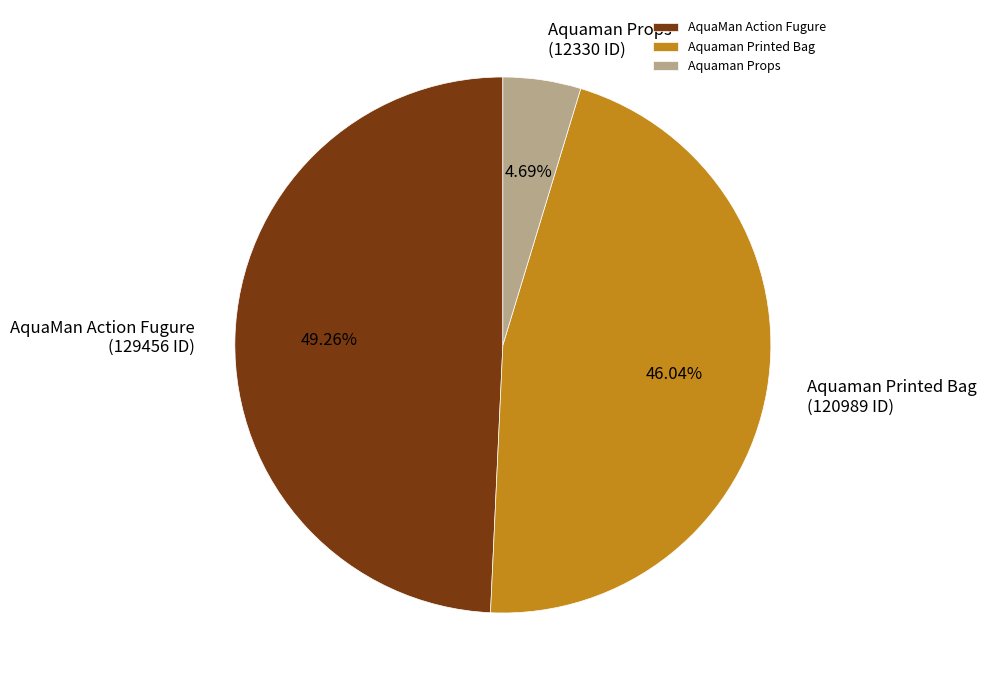

To the nearest percent, what portion does Aquaman Props represent?

5%